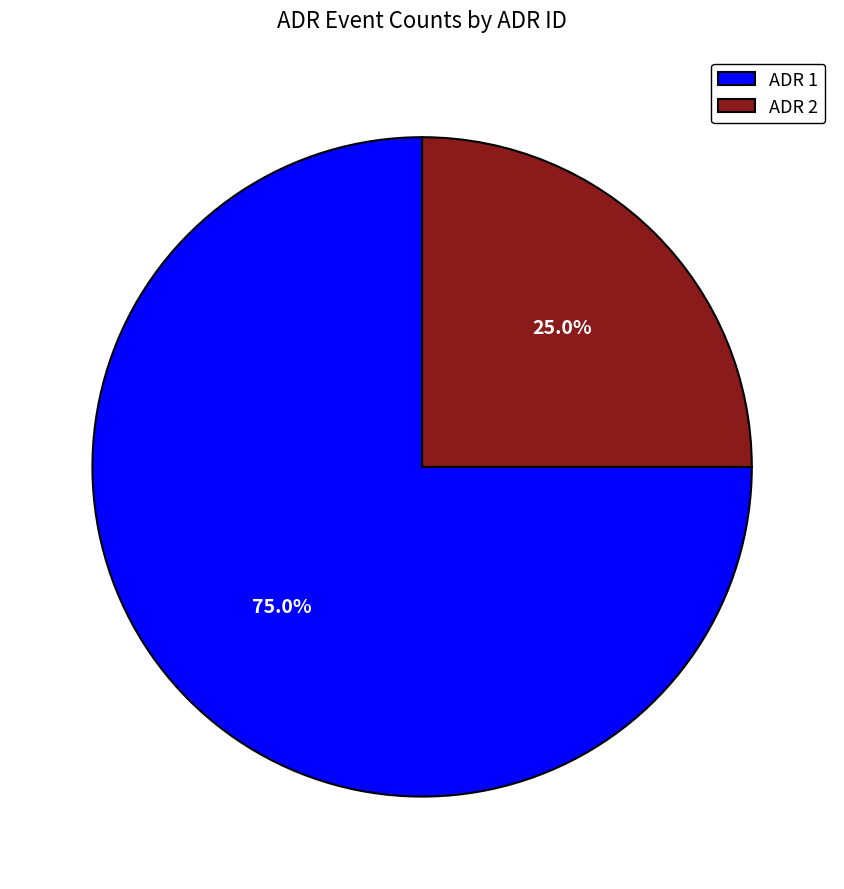

Is it true that ADR 1 is 63% of the pie?

False